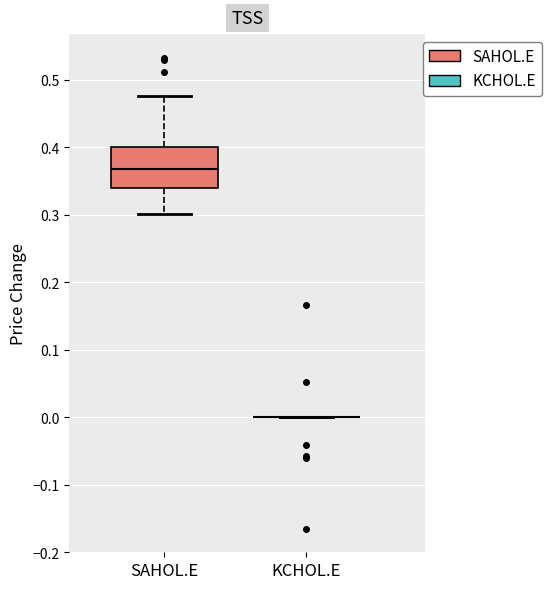

Where is the upper edge of the box for SAHOL.E on the y-axis? The values are not printed on the chart, so give them approximately, as read against the axis.

0.40